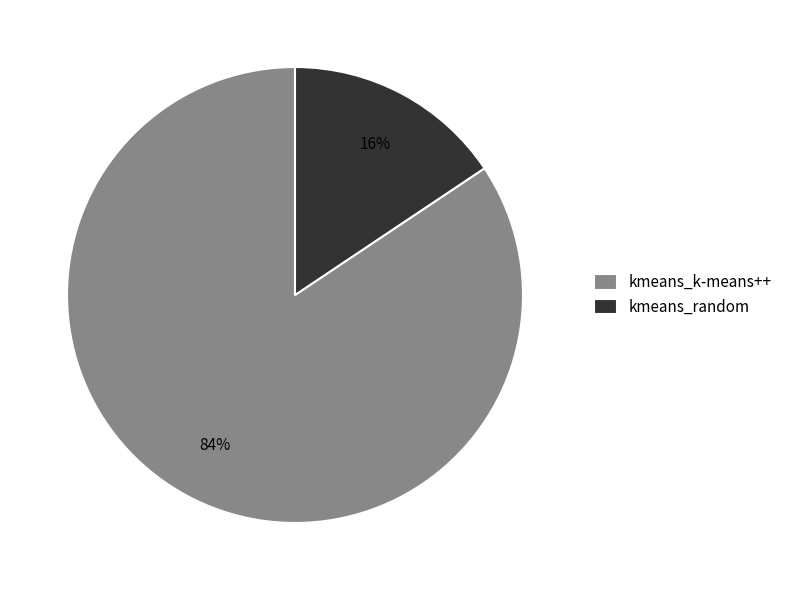

Between kmeans_k-means++ and kmeans_random, which is larger?

kmeans_k-means++